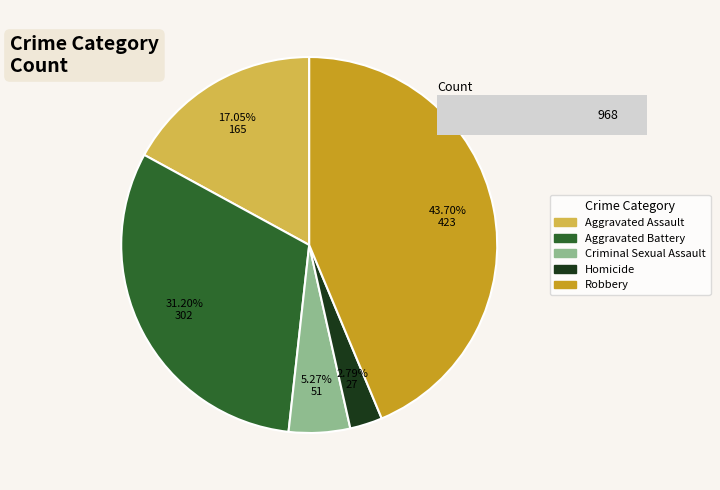

Combined, what portion of the pie is Robbery and Homicide?

46.5%